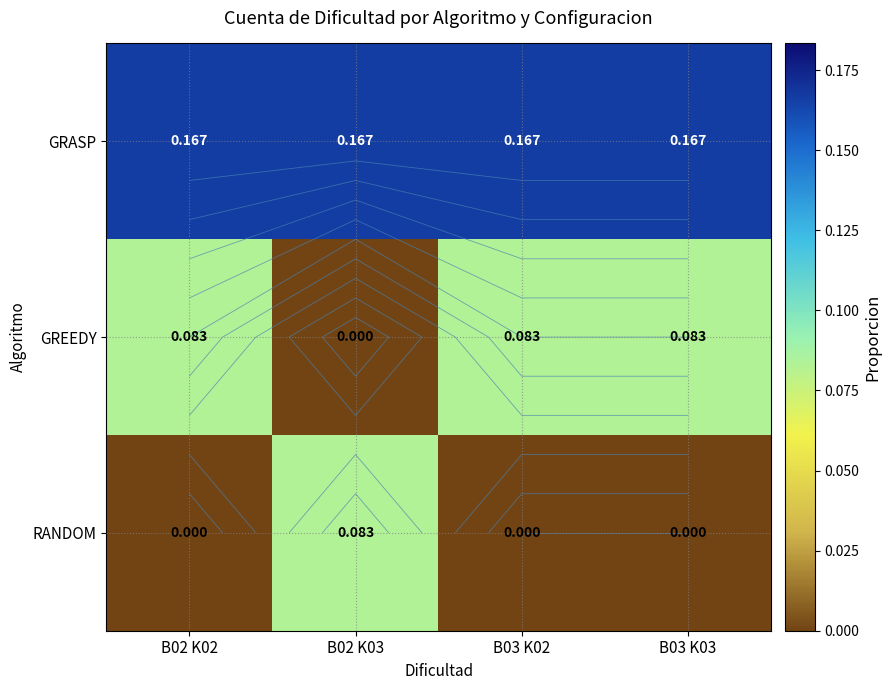

Where is GREEDY nearest to the value 0?

B02 K03